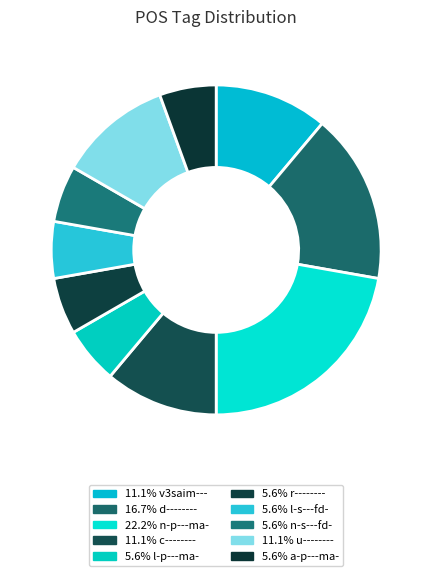

To the nearest percent, what is the difference between the largest and smallest slice percentages?

17%